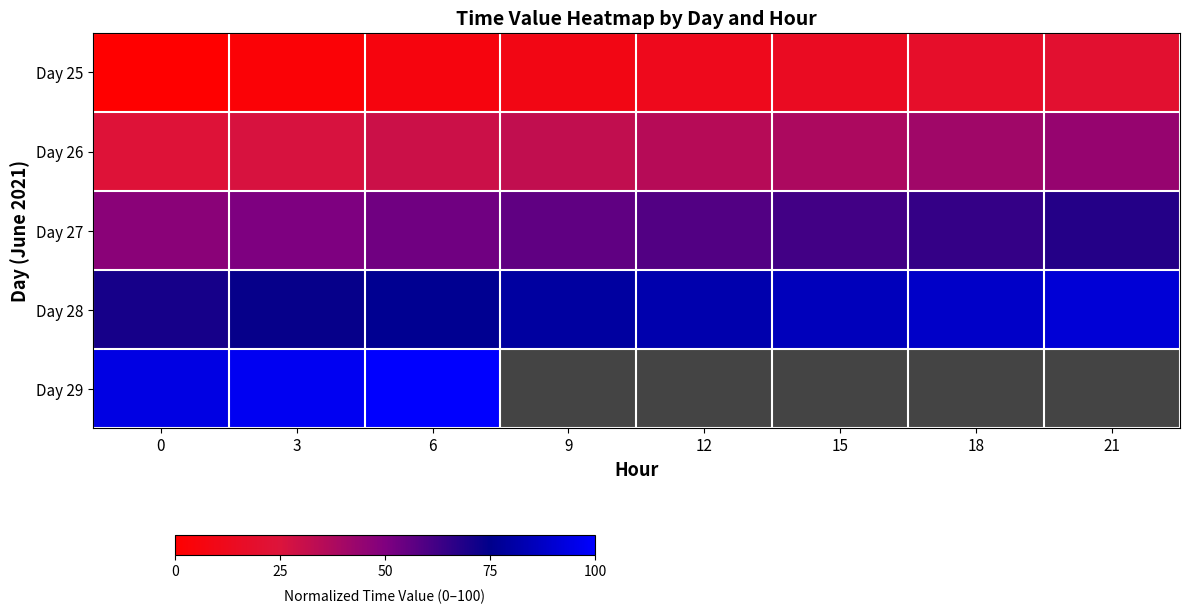

What value does the Day 26 series have at 3?

26.5